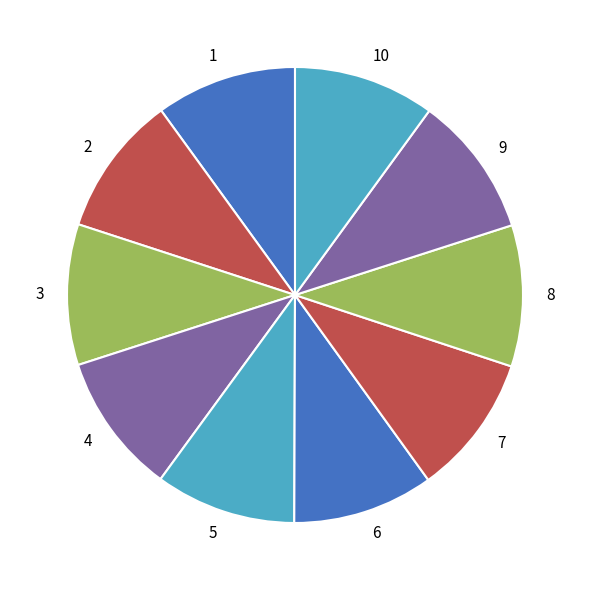

Does 8 represent more than half of the total?

No